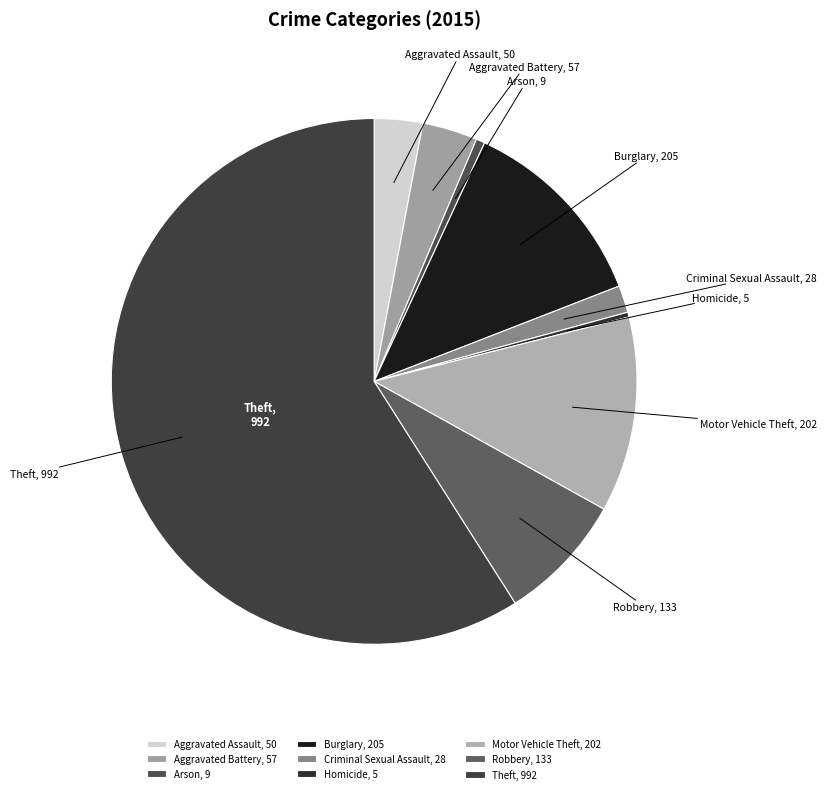

Between Aggravated Battery and Robbery, which is larger?

Robbery